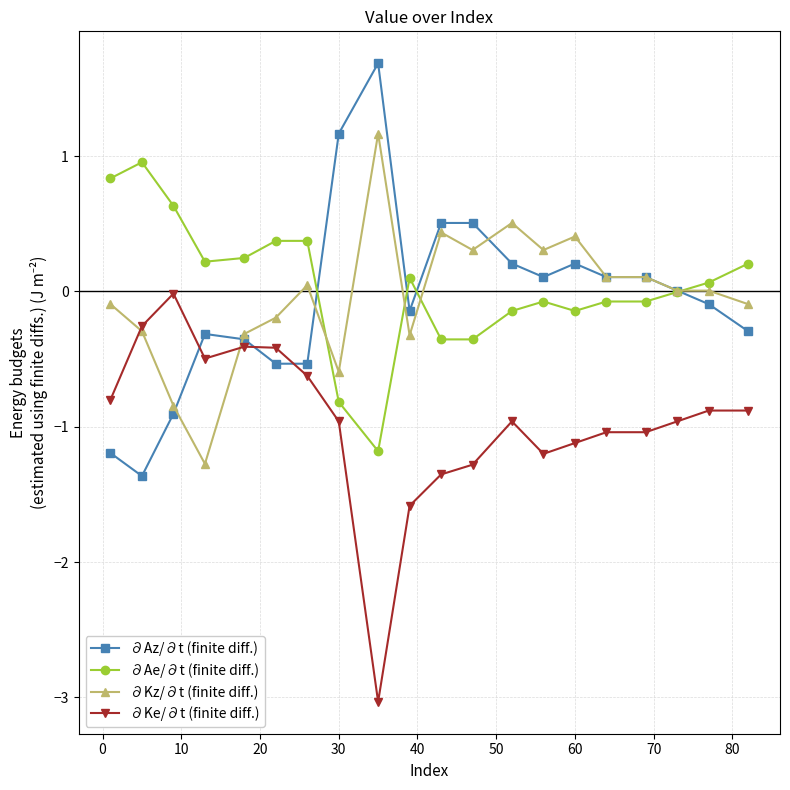

What is the lowest value of the ∂Ae/∂t (finite diff.) series?

-1.2